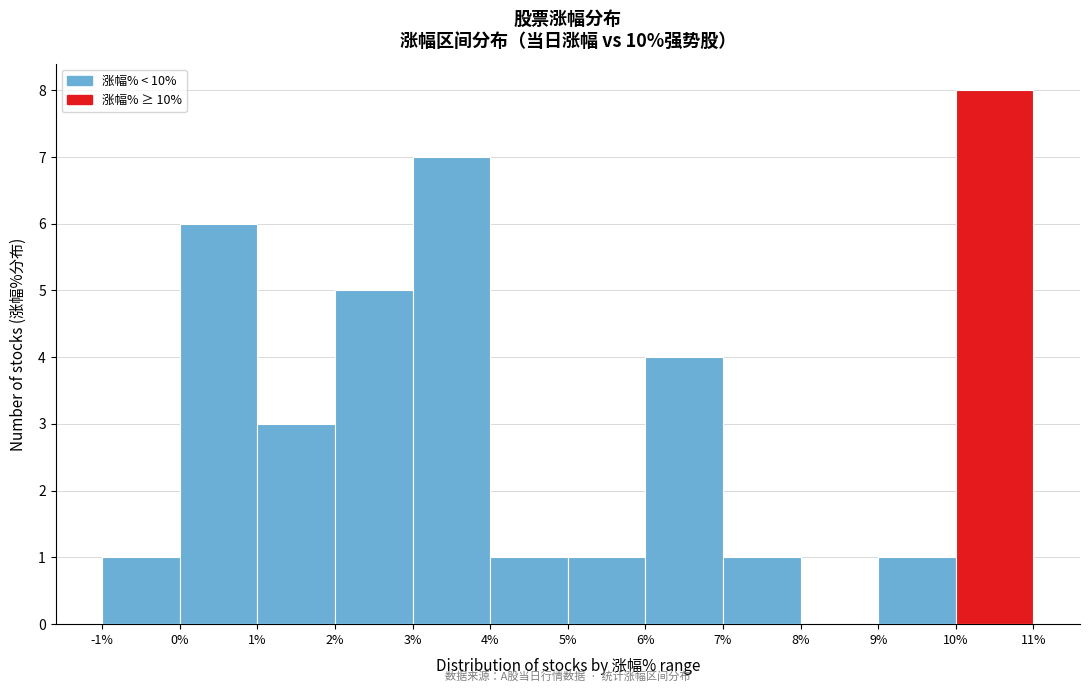

Over which range of the x-axis is the bar tallest?

10% to 11%